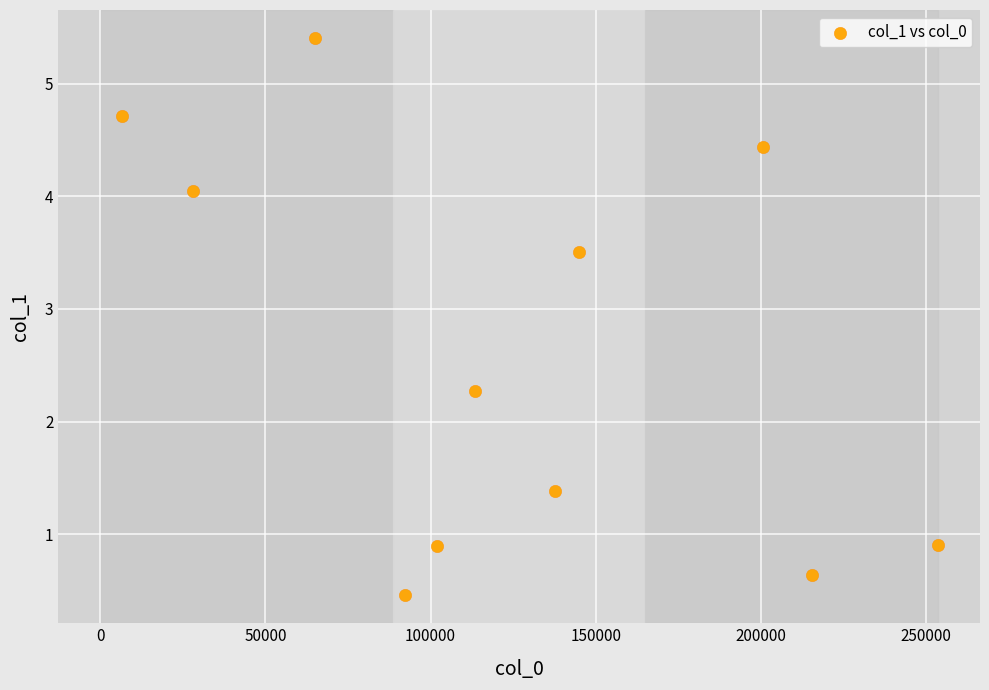

What is the range of Y values (max minus min)?

4.9